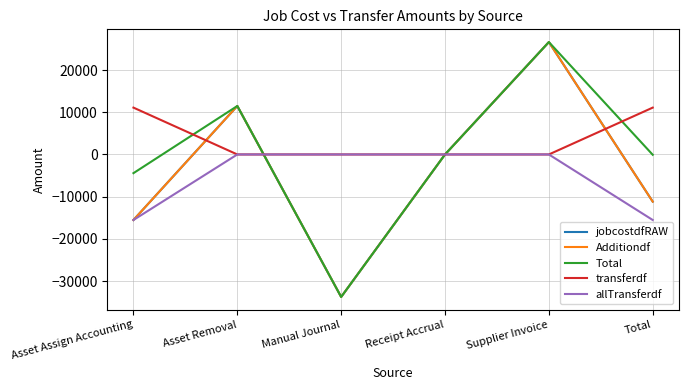

What are all the series names shown in the legend?

jobcostdfRAW, Additiondf, Total, transferdf, allTransferdf